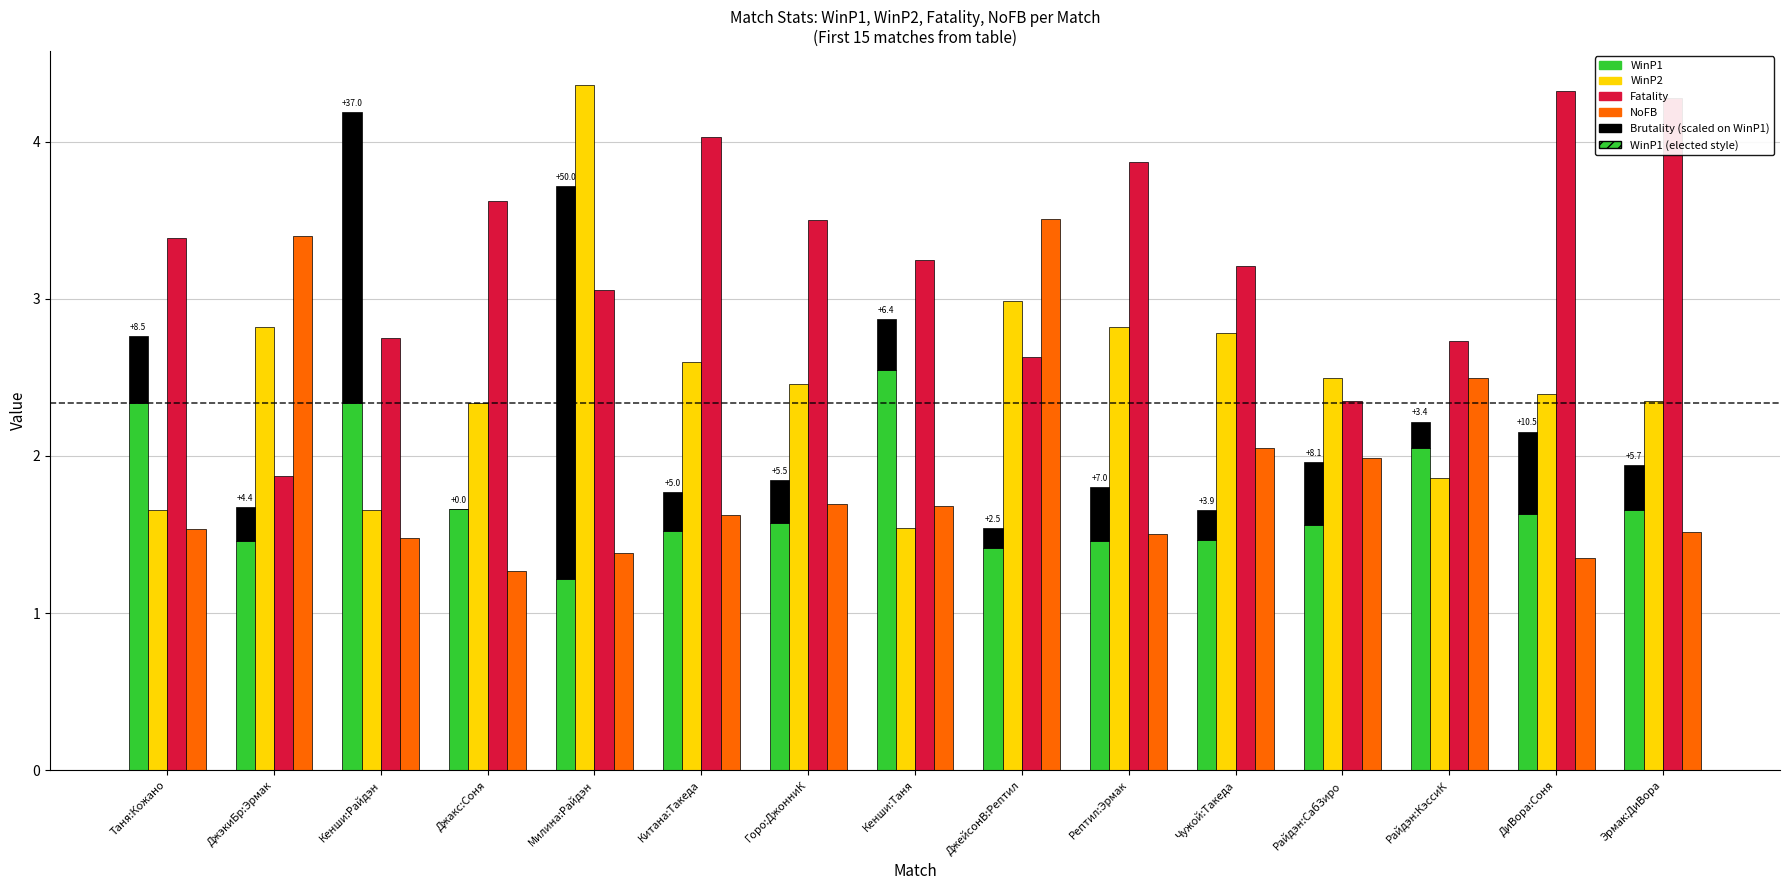

What is the value of the WinP1 bar at the 3rd from the left?

2.3